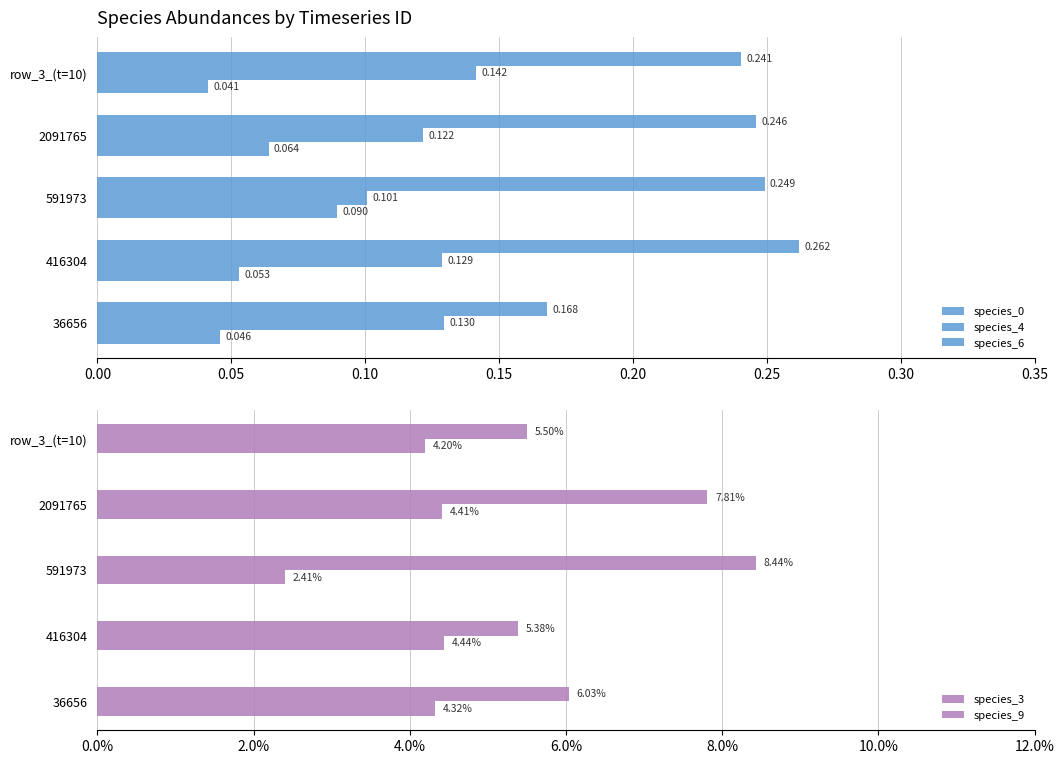

The value of species_3 at 0.20 is 0.0. True or false?

True